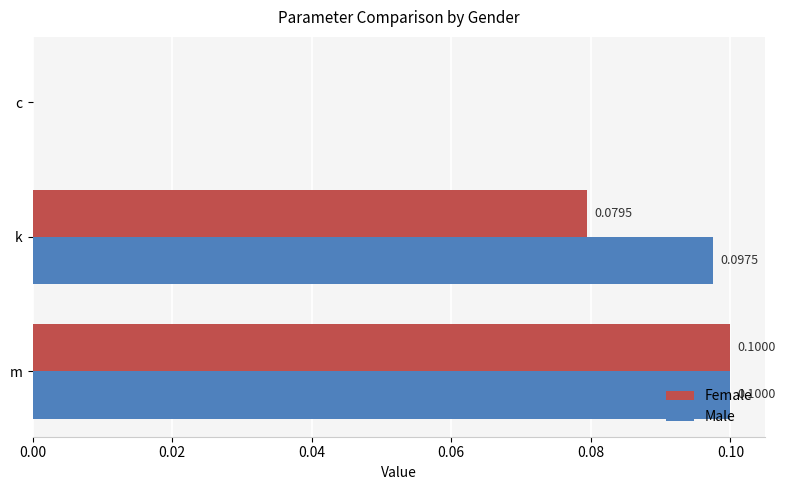

Which series changed the most between k and c?

Male